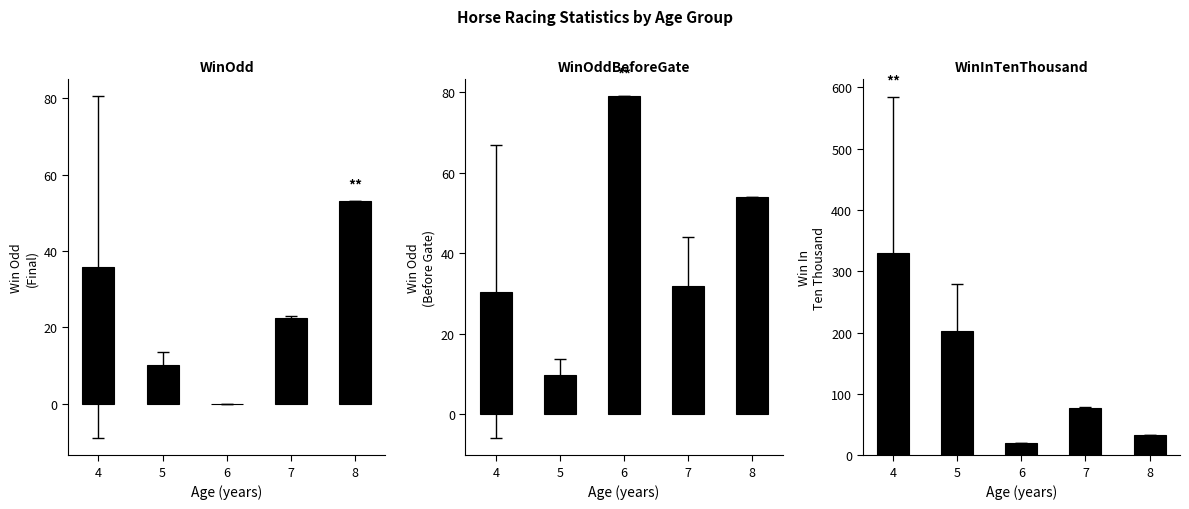

How many values in the WinOdd series exceed 22?

3